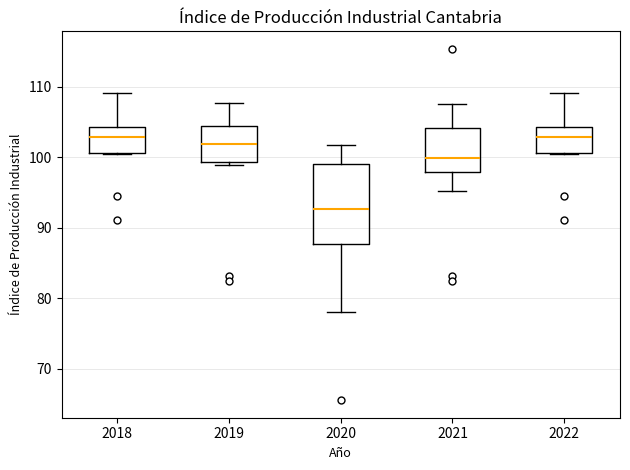

Which box has the lowest median line?

2020